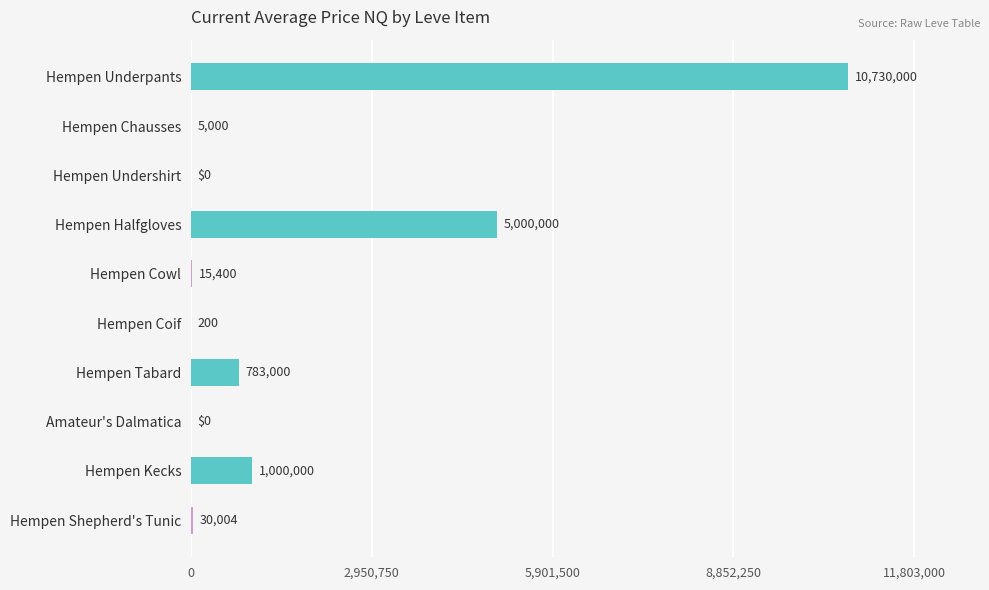

How many values are above zero?

8